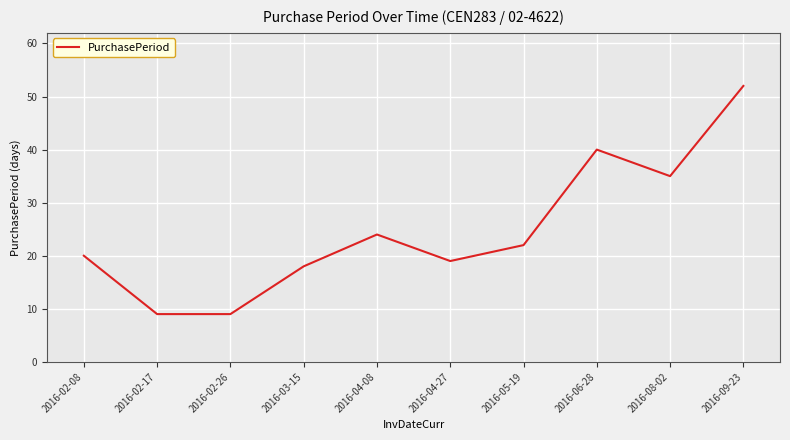

Reading left to right, what are all the values shown in this chart?

2016-02-08=20	2016-02-17=9	2016-02-26=9	2016-03-15=18	2016-04-08=24	2016-04-27=19	2016-05-19=22	2016-06-28=40	2016-08-02=35	2016-09-23=52